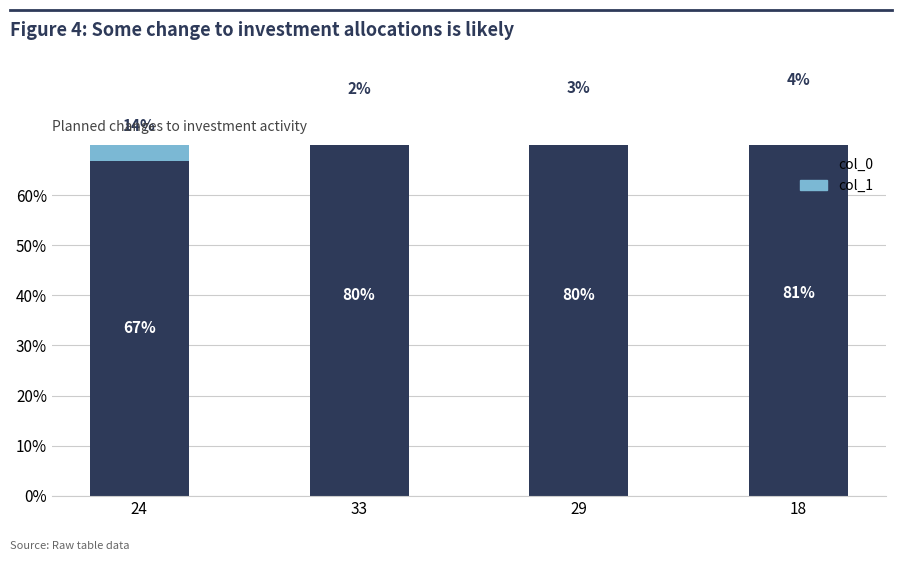

At which category is the sum across all series the highest?

18